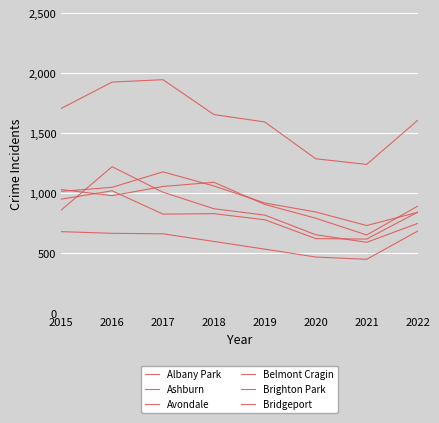

Which category has the highest value across all series?

2017